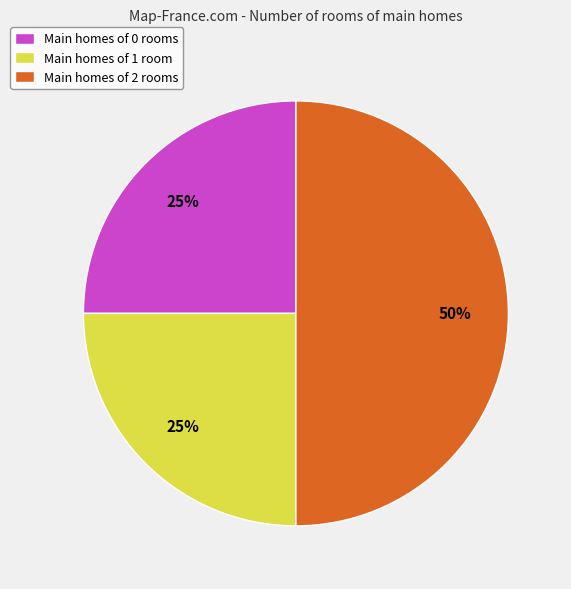

What is the ratio of the value at Main homes of 0 rooms to the value at Main homes of 1 room?

1.0